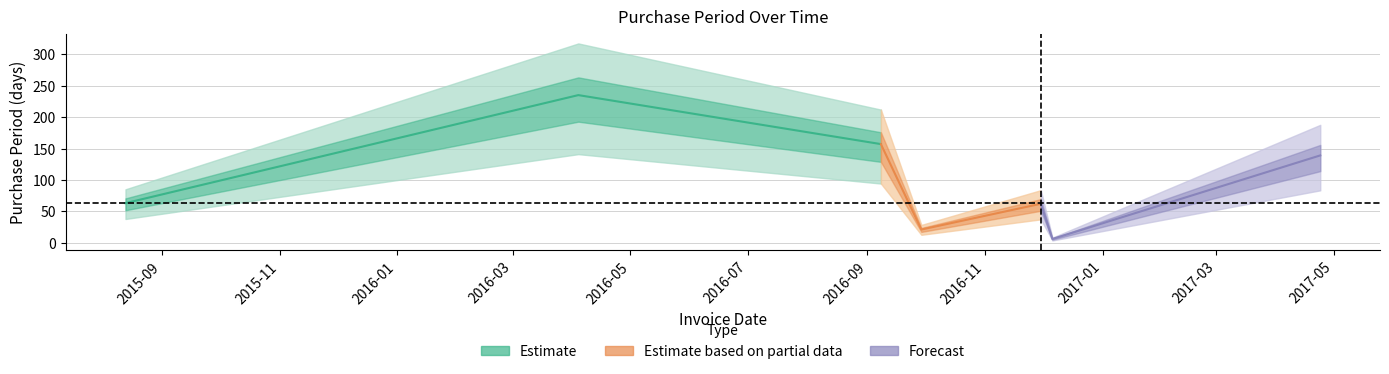

What is the approximate value at 2016-09-29, to the nearest 5?

20